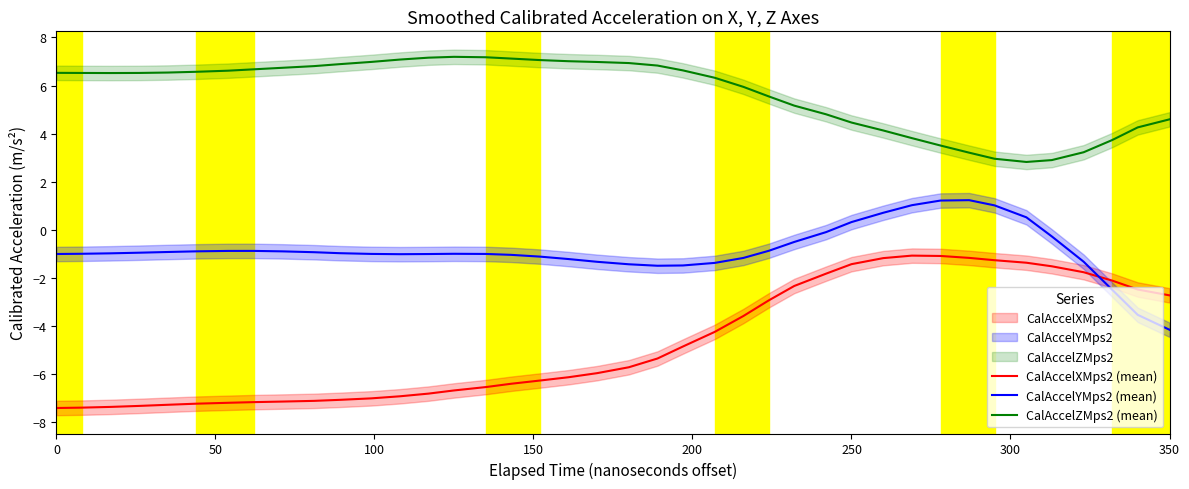

Which series has the largest range (max minus min)?

CalAccelXMps2 (mean)